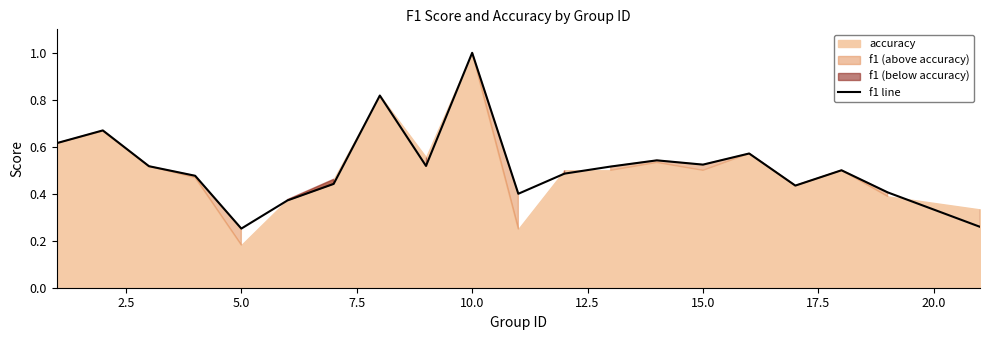

What is the value of the 19th point from the left?

0.4